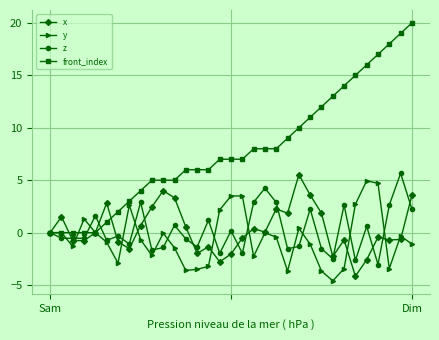

Which series has the largest total across all categories?

front_index